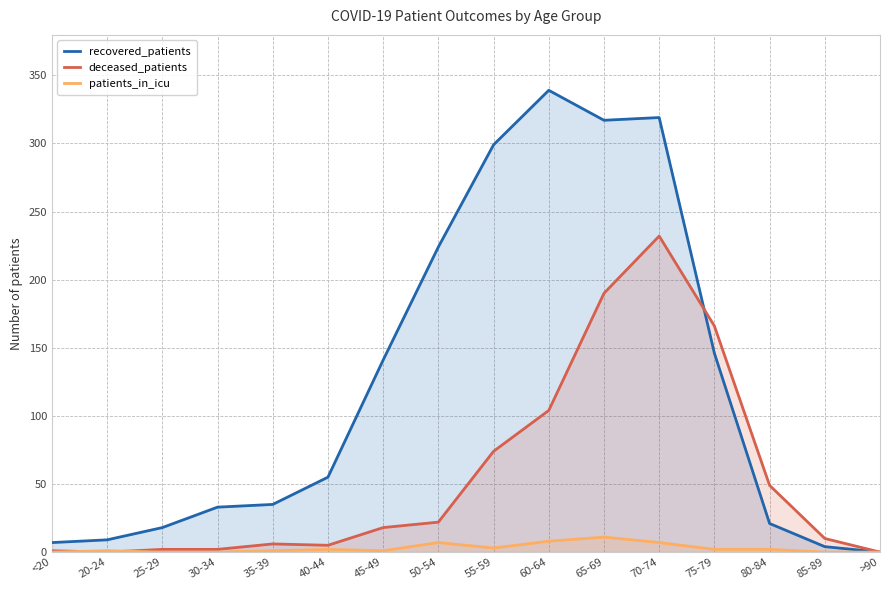

True or false: recovered_patients and patients_in_icu intersect in this chart.

False